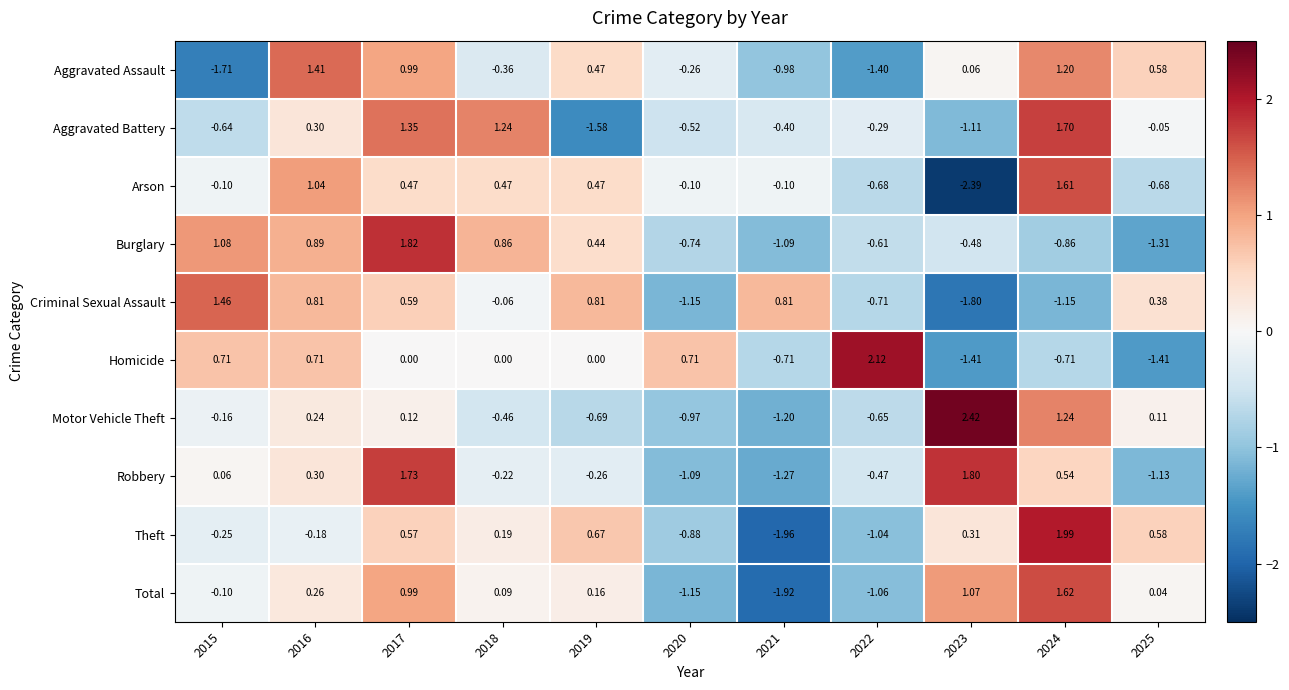

List the series in order of their peak value, lowest first.

Aggravated Assault, Criminal Sexual Assault, Arson, Total, Aggravated Battery, Robbery, Burglary, Theft, Homicide, Motor Vehicle Theft